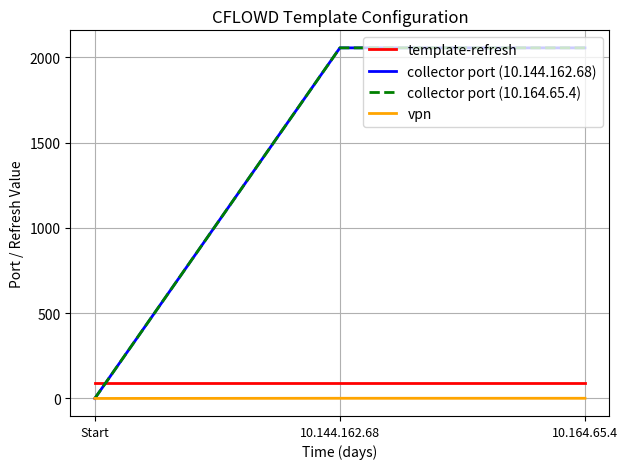

Is the value of collector port (10.144.162.68) at 10.164.65.4 greater than the value of collector port (10.164.65.4) at Start?

Yes